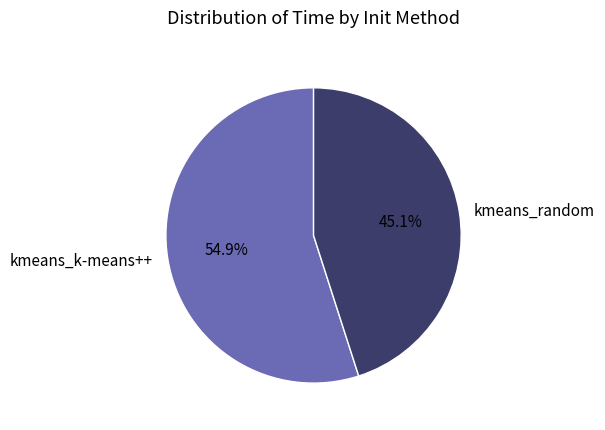

To the nearest percent, what portion does kmeans_k-means++ represent?

55%